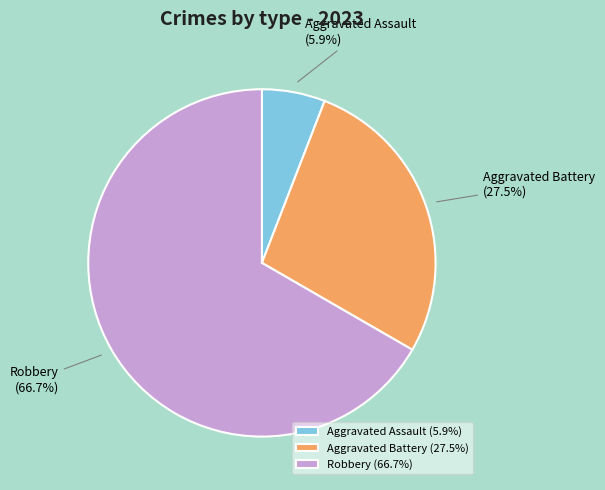

What percentage is the Robbery slice, to the nearest percent?

67%